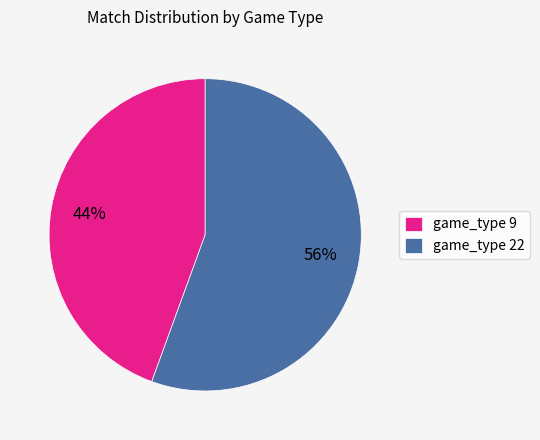

What is the majority slice?

game_type 22